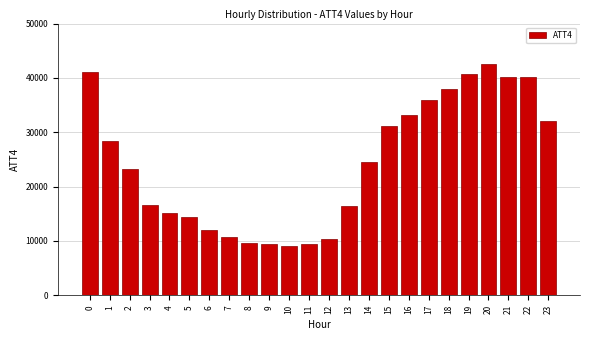

What is the value of the 12th bar from the left?

9400